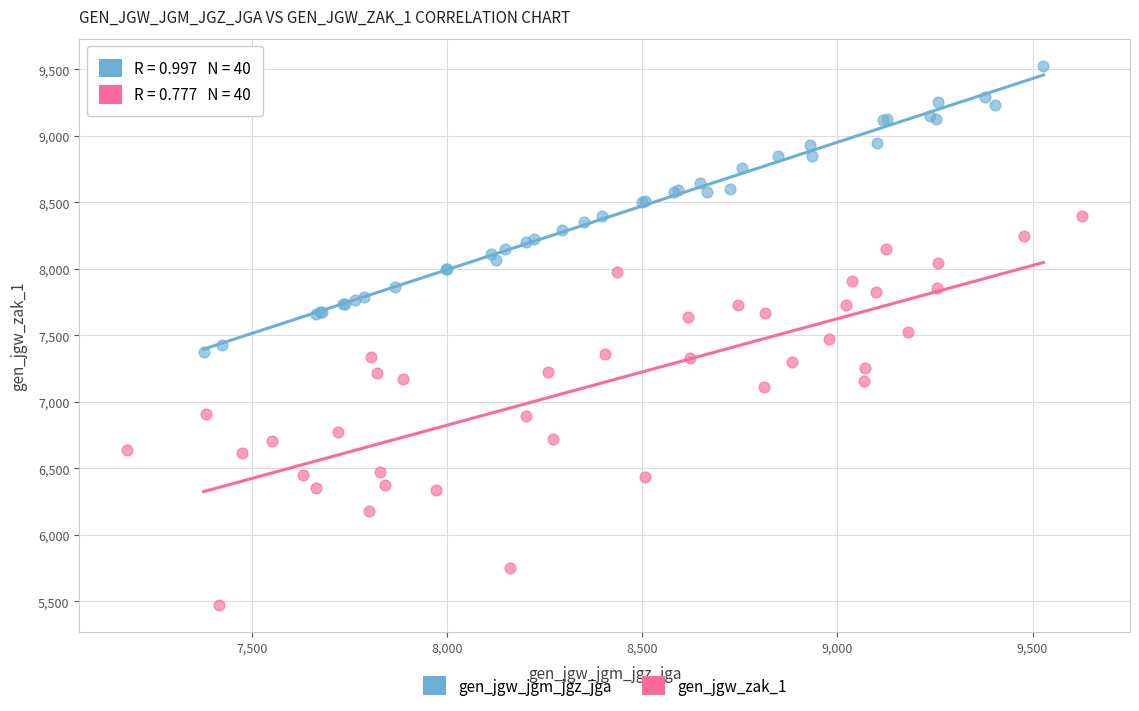

Which series has the widest spread of Y values?

gen_jgw_zak_1